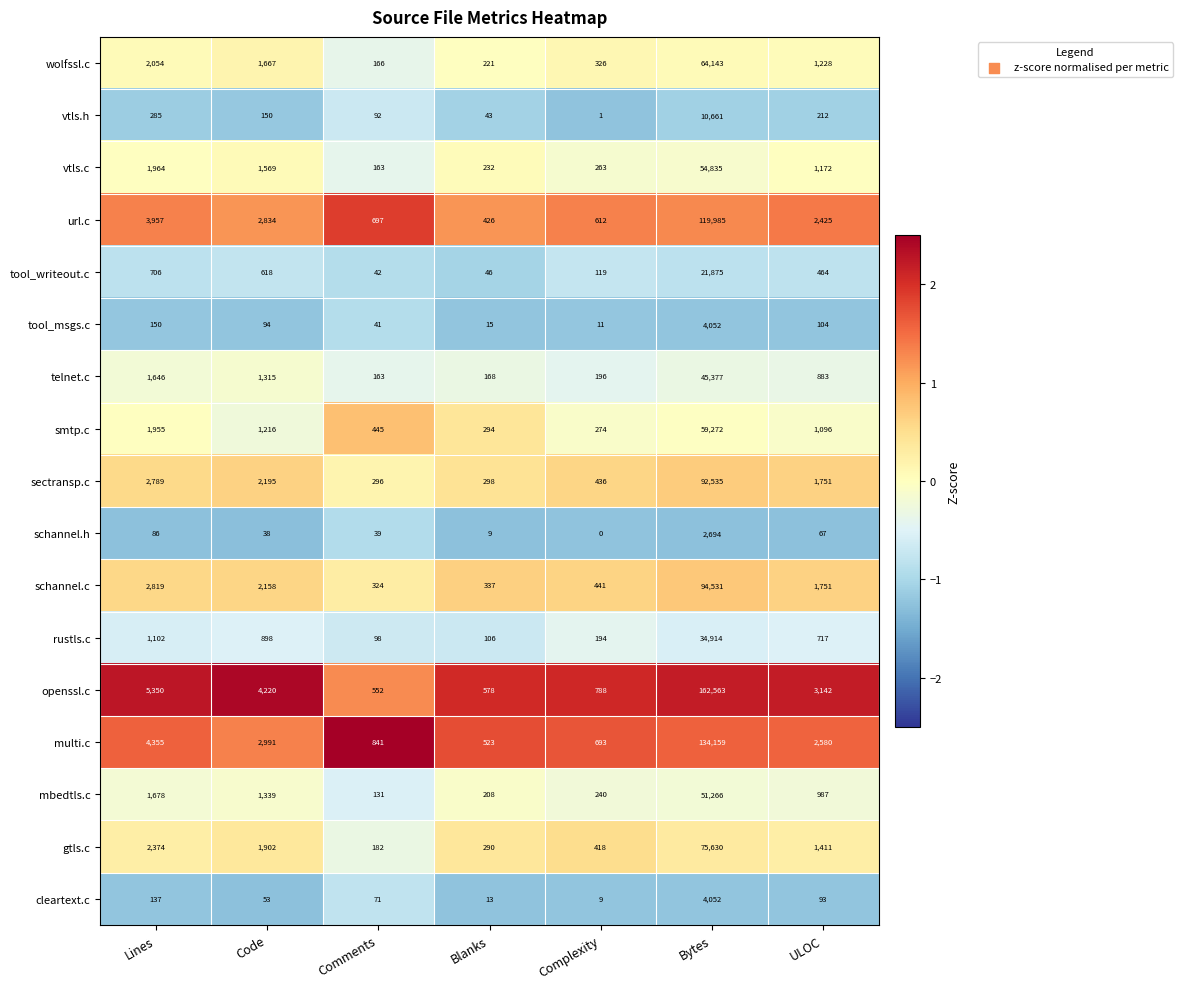

Which label corresponds to the largest value in the chart?

Bytes